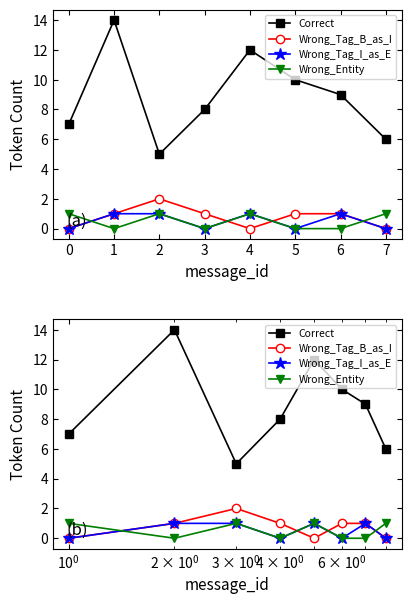

True or false: Wrong_Tag_I_as_E has more than 0 points higher than both neighbors.

True